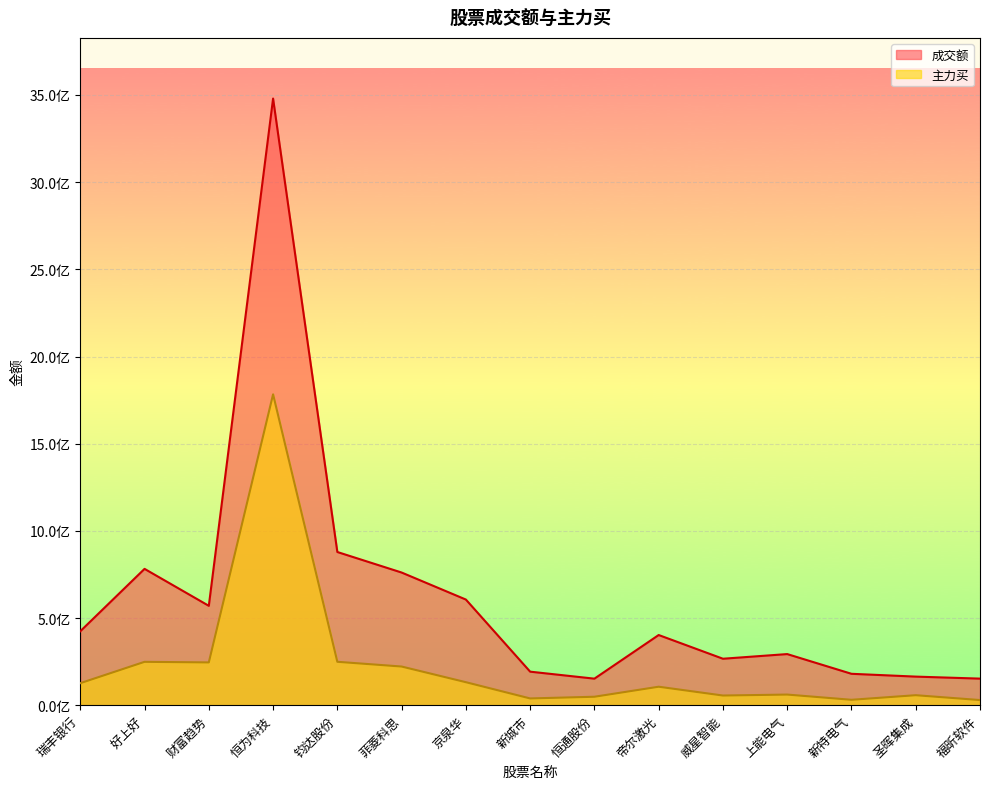

In 成交额, how many points are lower than both neighbors (excluding endpoints)?

3